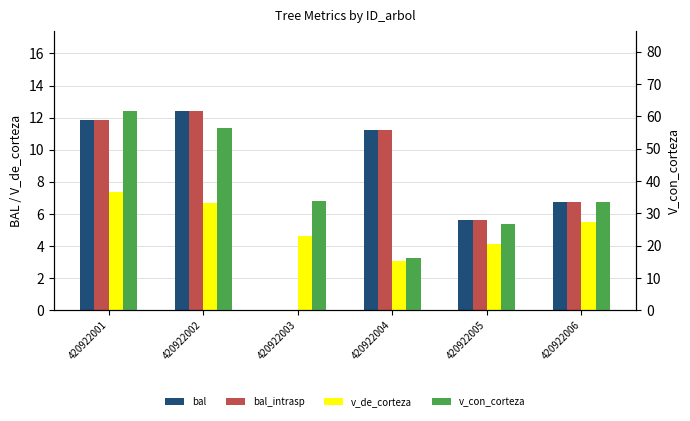

What is the spread (max minus min) of values at 420922003?

33.8